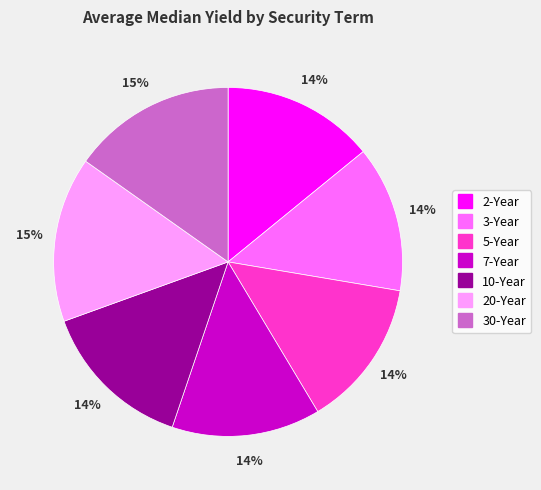

What is the ratio of the value at 3-Year to the value at 5-Year?

1.0